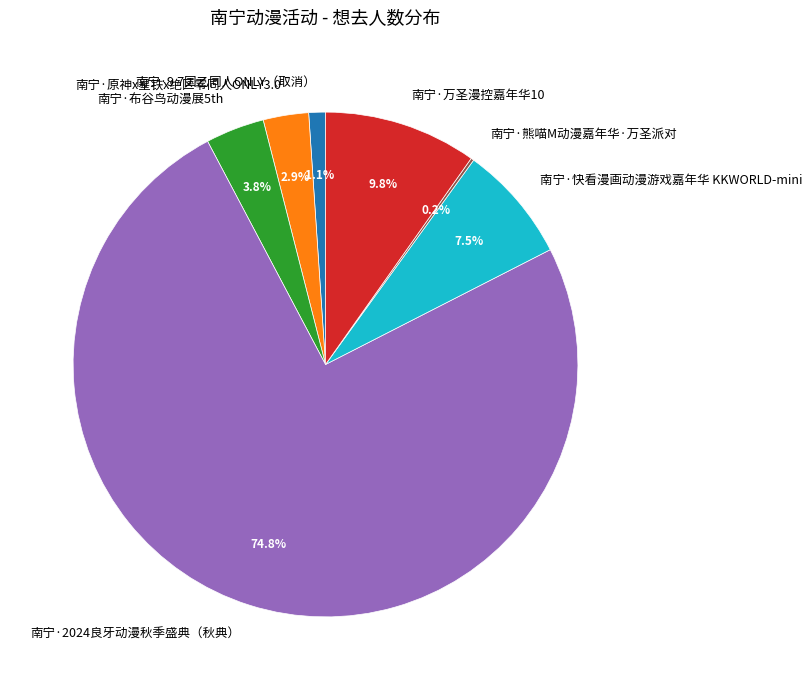

Is there any slice that represents more than half of the pie?

Yes